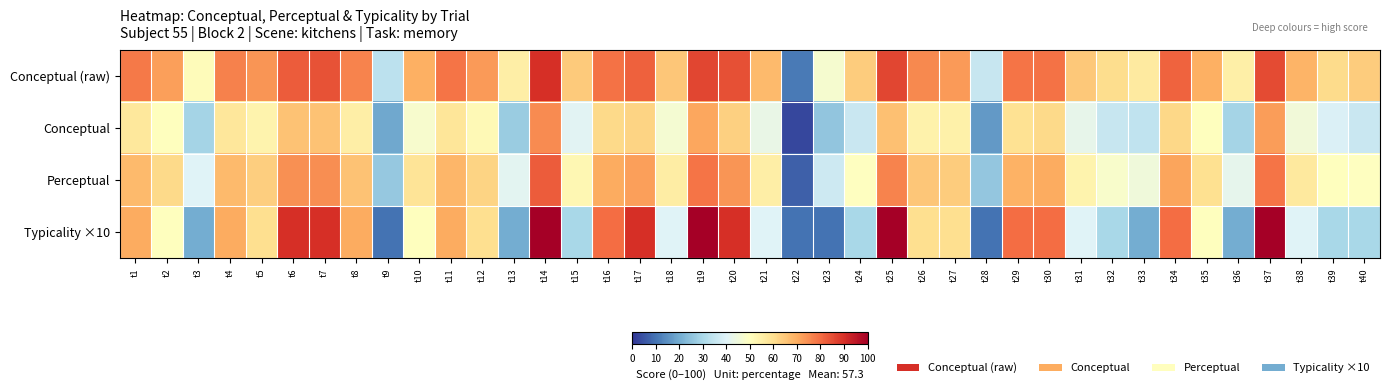

Which series has the largest total across all categories?

Conceptual (raw)